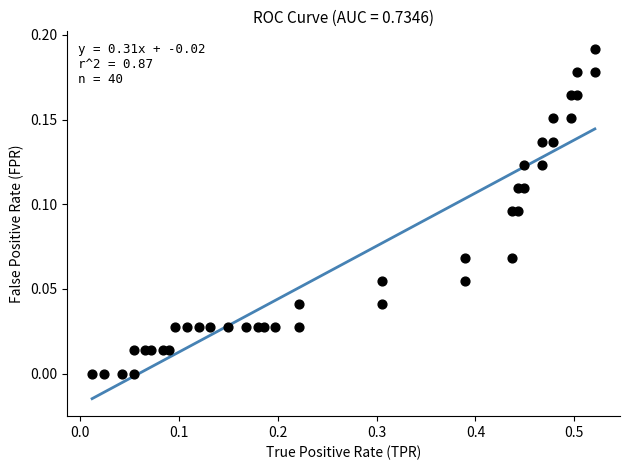

What is the range of X values (max minus min)?

0.5